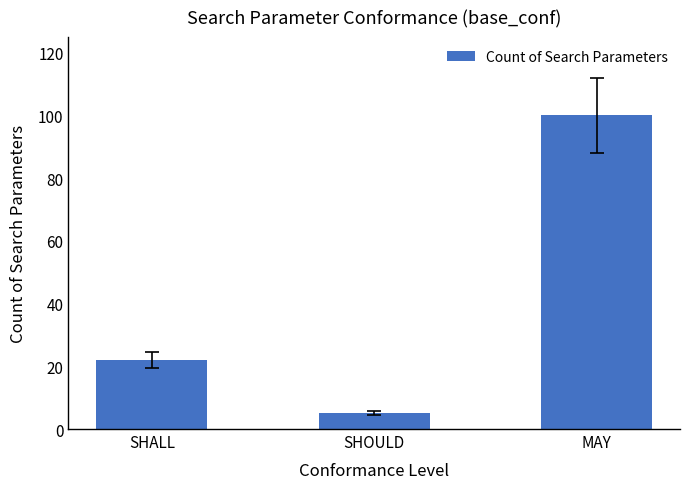

True or false: the data shows 5 at SHOULD.

True